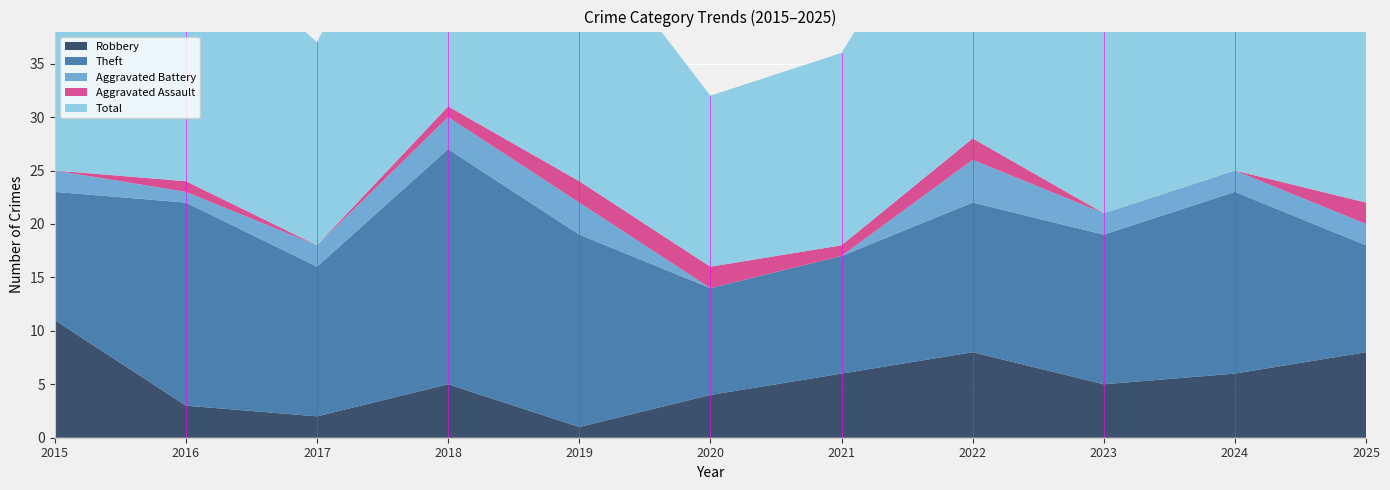

Reading left to right, transcribe all the data shown in this chart.

Robbery: 2015=11	2016=3	2017=2	2018=5	2019=1	2020=4	2021=6	2022=8	2023=5	2024=6	2025=8
Theft: 2015=12	2016=19	2017=14	2018=22	2019=18	2020=10	2021=11	2022=14	2023=14	2024=17	2025=10
Aggravated Battery: 2015=2	2016=1	2017=2	2018=3	2019=3	2020=0	2021=0	2022=4	2023=2	2024=2	2025=2
Aggravated Assault: 2015=0	2016=1	2017=0	2018=1	2019=2	2020=2	2021=1	2022=2	2023=0	2024=0	2025=2
Total: 2015=25	2016=24	2017=19	2018=31	2019=24	2020=16	2021=18	2022=28	2023=23	2024=25	2025=22